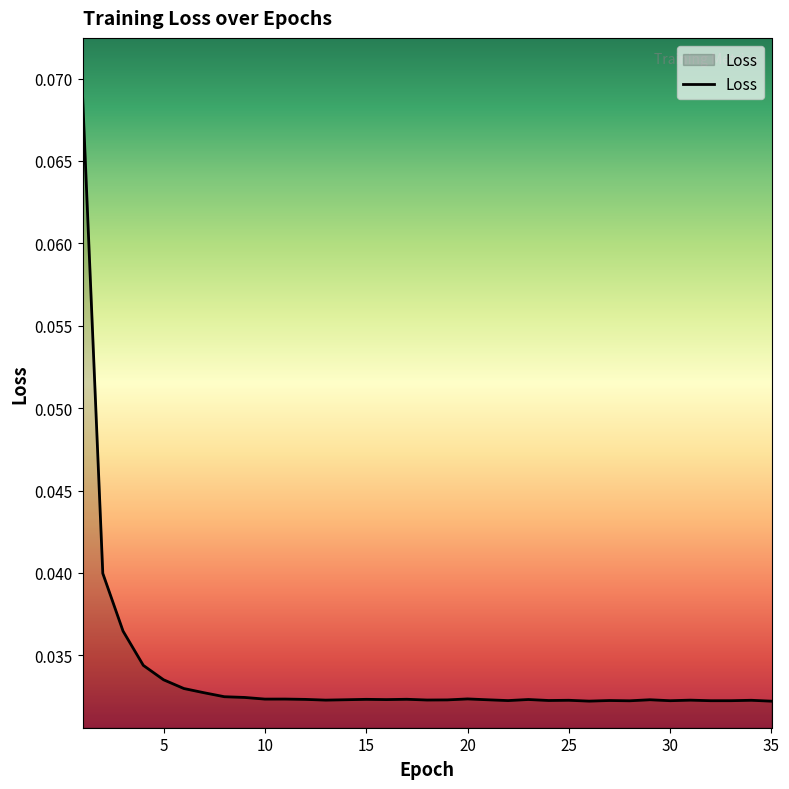

How many lines are shown in the chart?

1